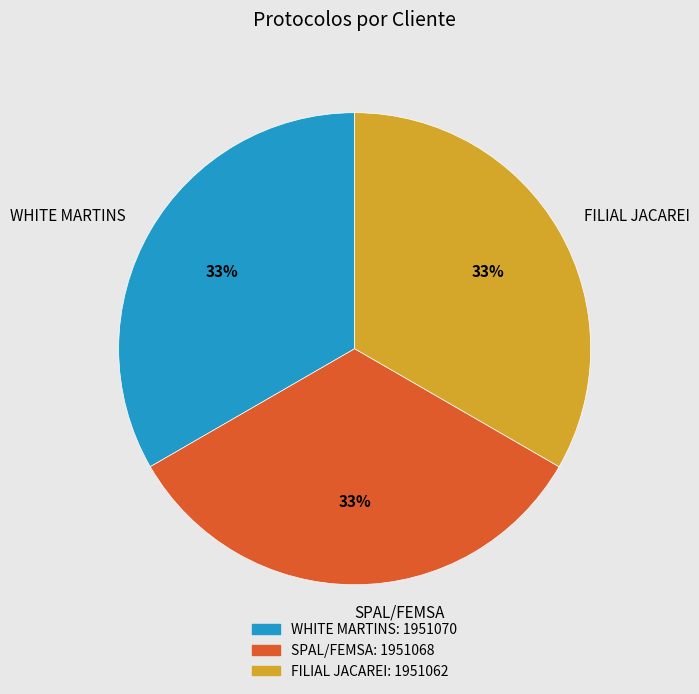

To the nearest percent, what portion does WHITE MARTINS represent?

33%